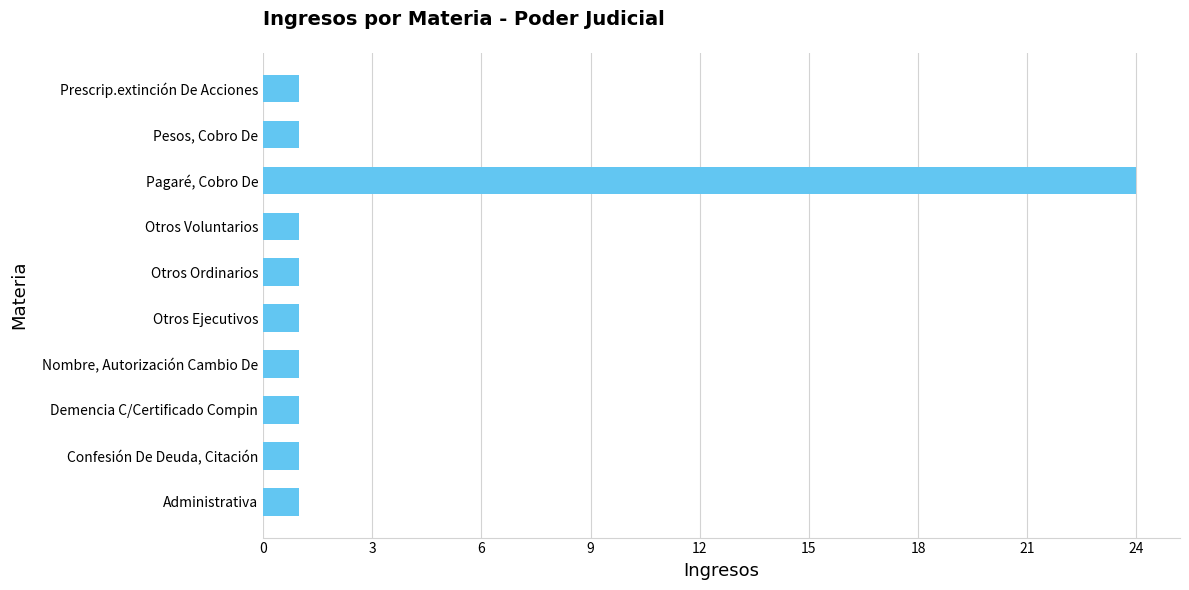

What is the difference between the maximum and second lowest values?

23